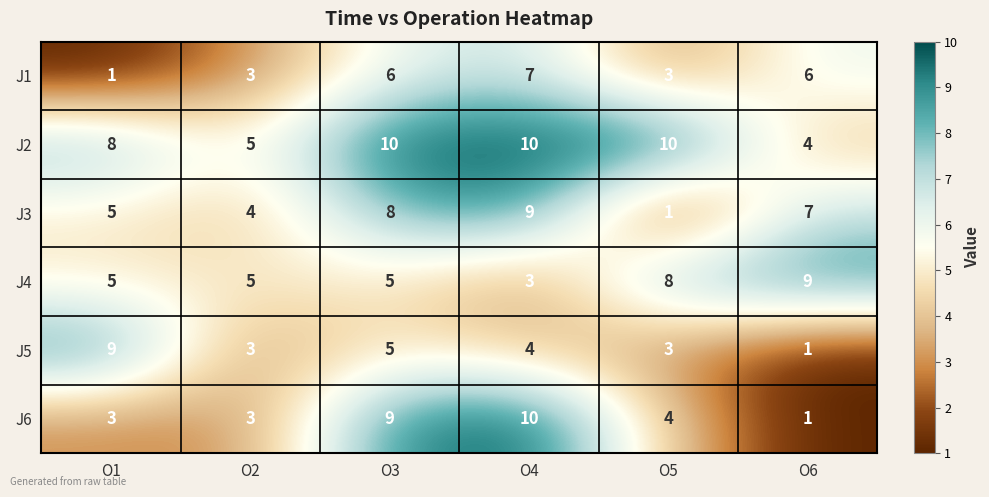

Is the value of J4 at O1 greater than the value of J2 at O3?

No